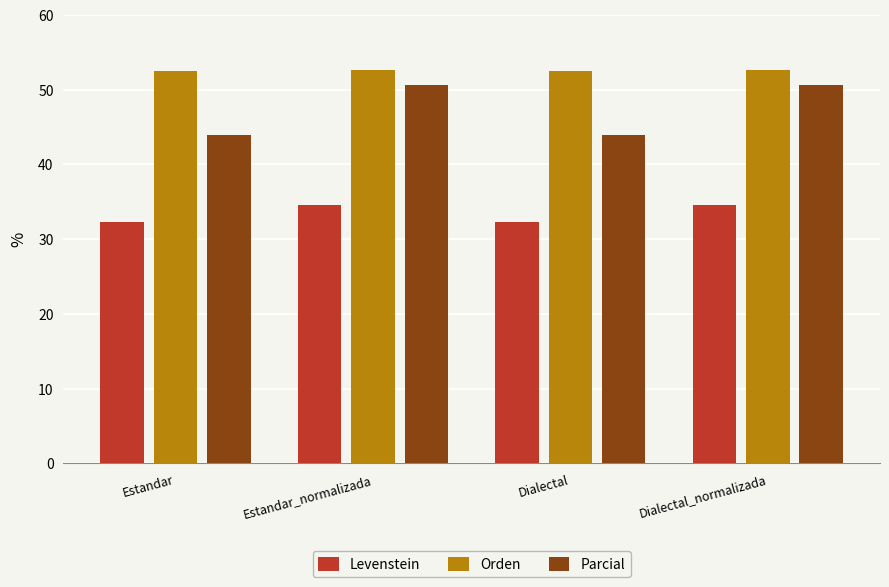

What is the sum of all Levenstein values?

133.6